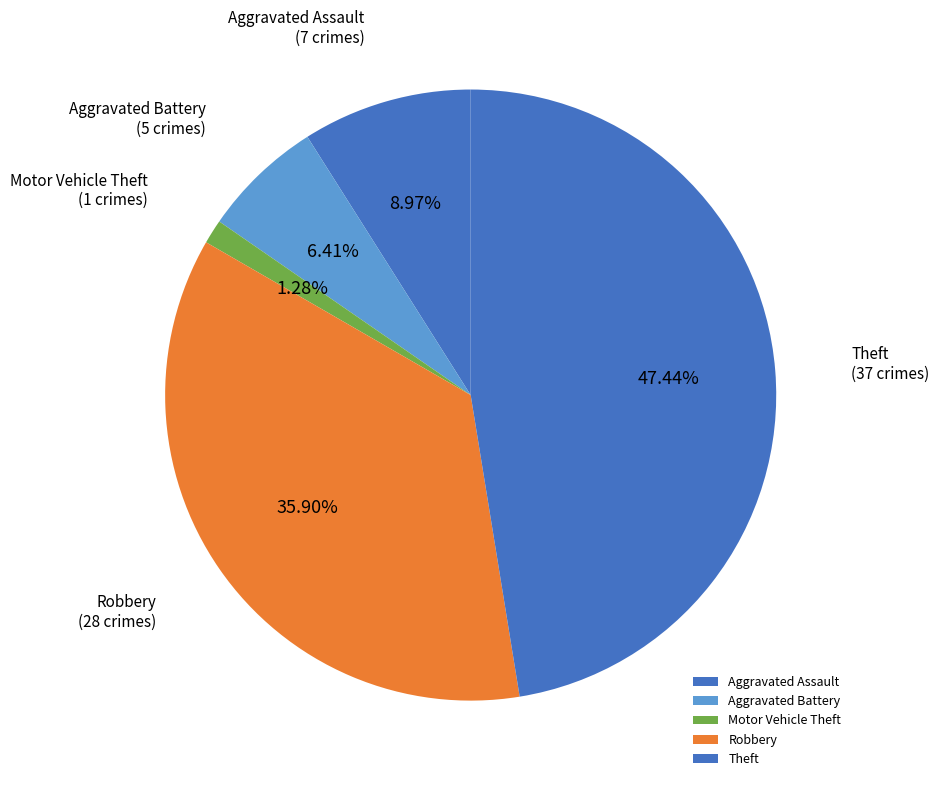

Rank the categories by value from highest to lowest.

Theft, Robbery, Aggravated Assault, Aggravated Battery, Motor Vehicle Theft